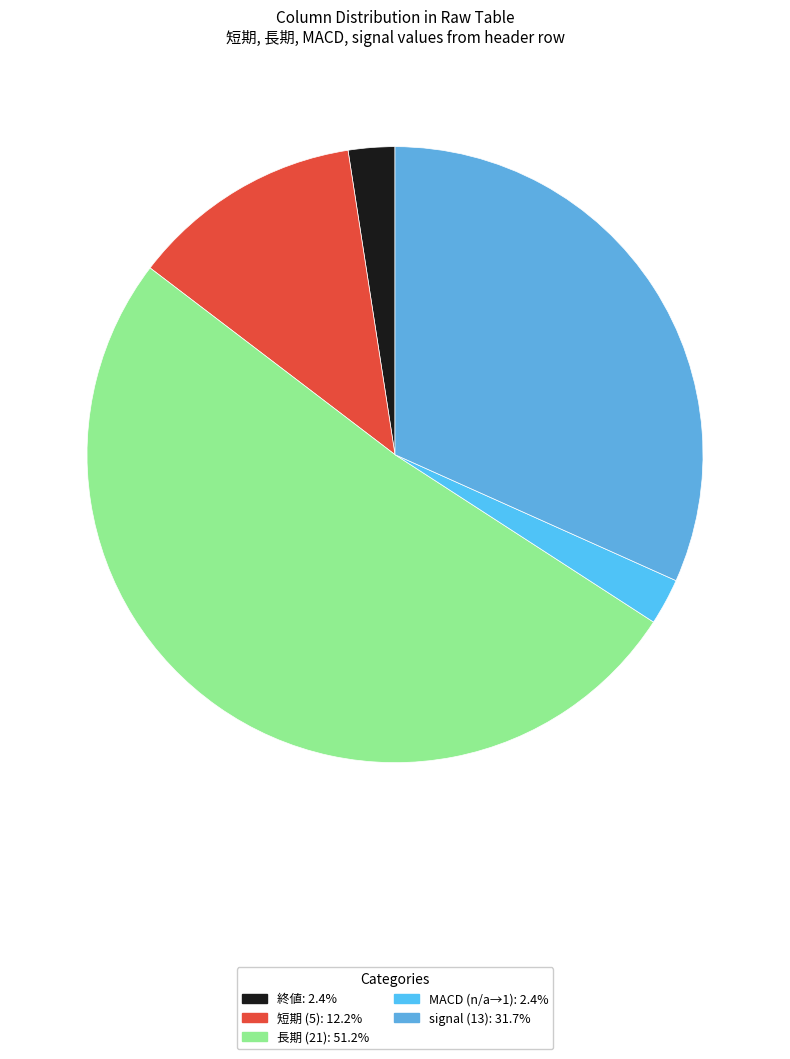

Does any single category account for the majority?

Yes